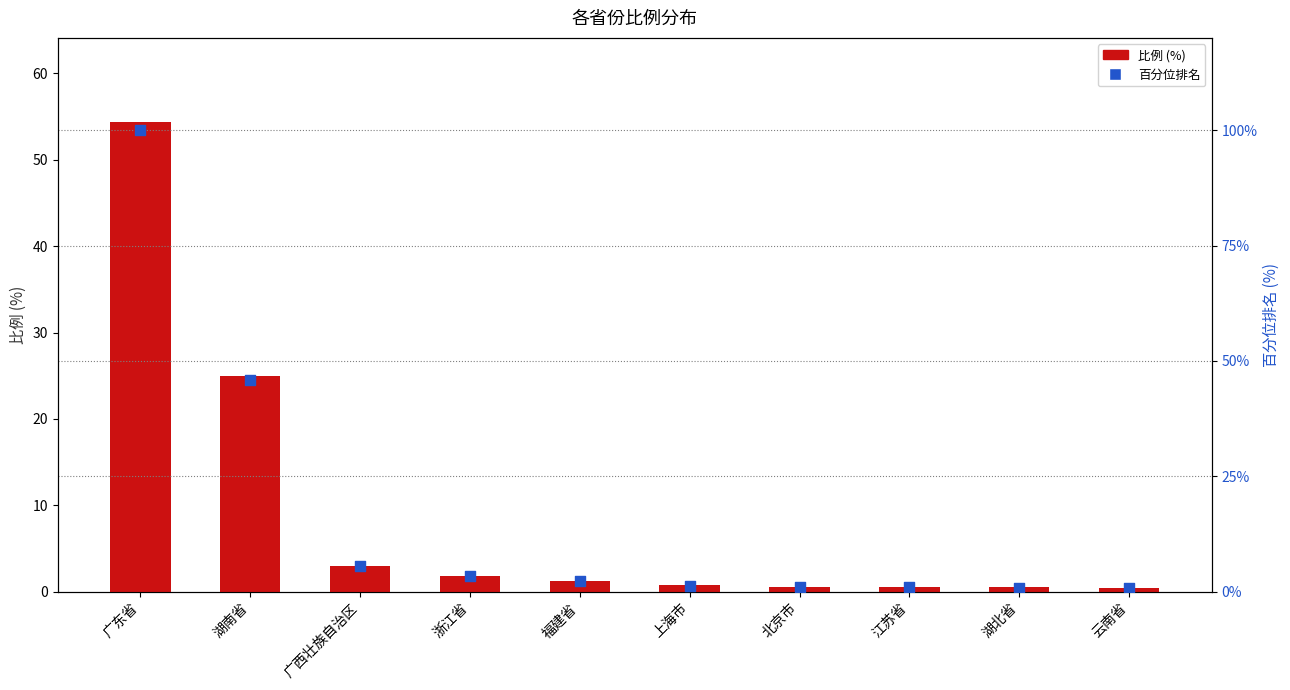

Which series contains the highest Y value?

百分位排名